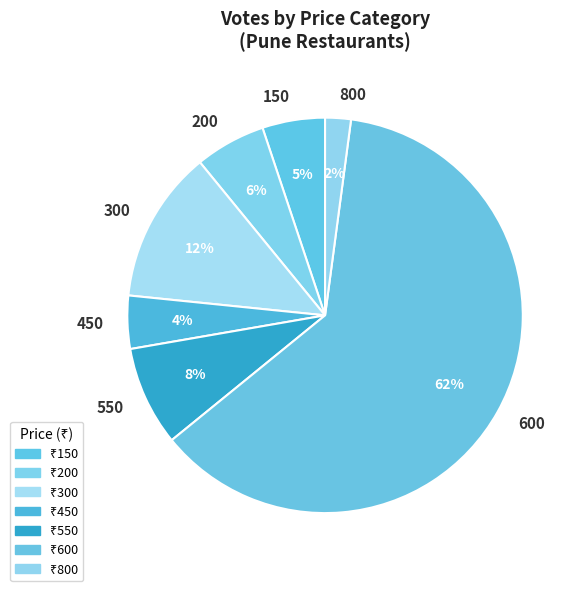

The 600 slice represents 62% of the pie. True or false?

True